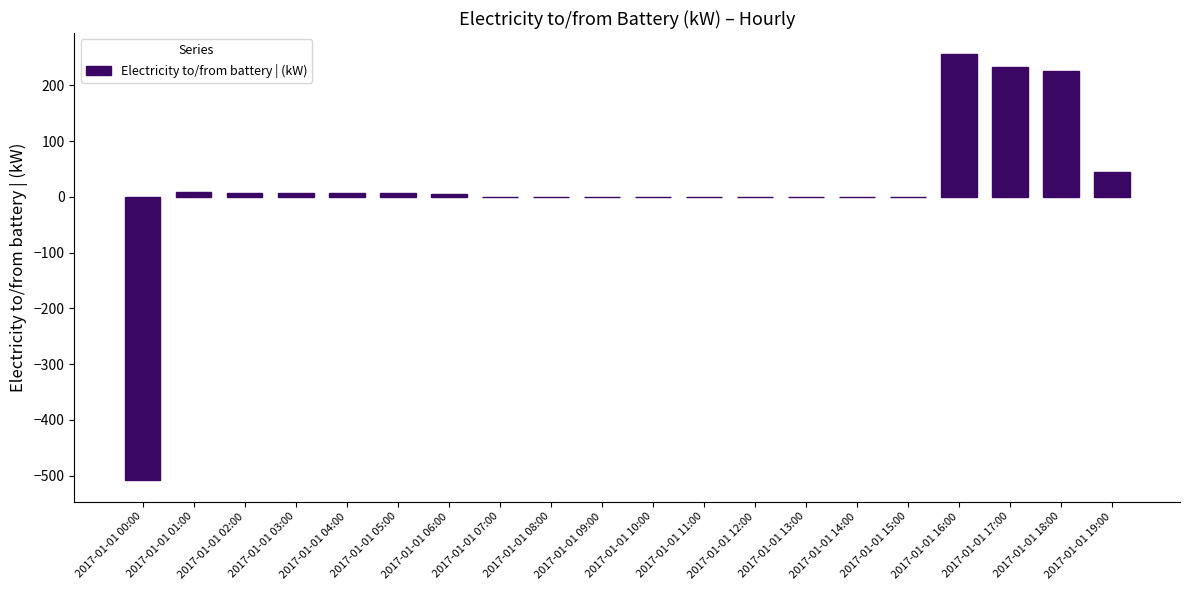

Is it true that the value at 2017-01-01 11:00 is 256.4?

False